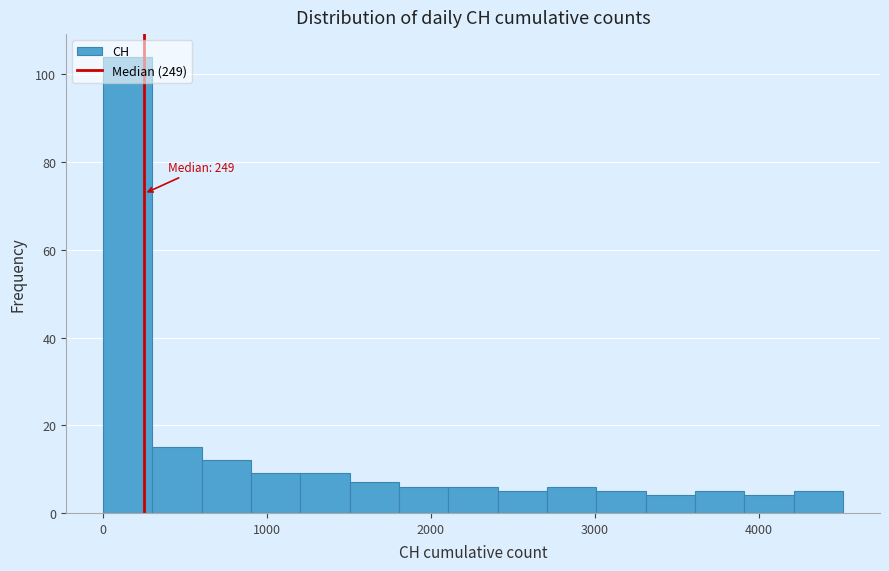

Around what value on the x-axis is the tallest bar? Give the approximate position of its centre, as read against the axis.

200